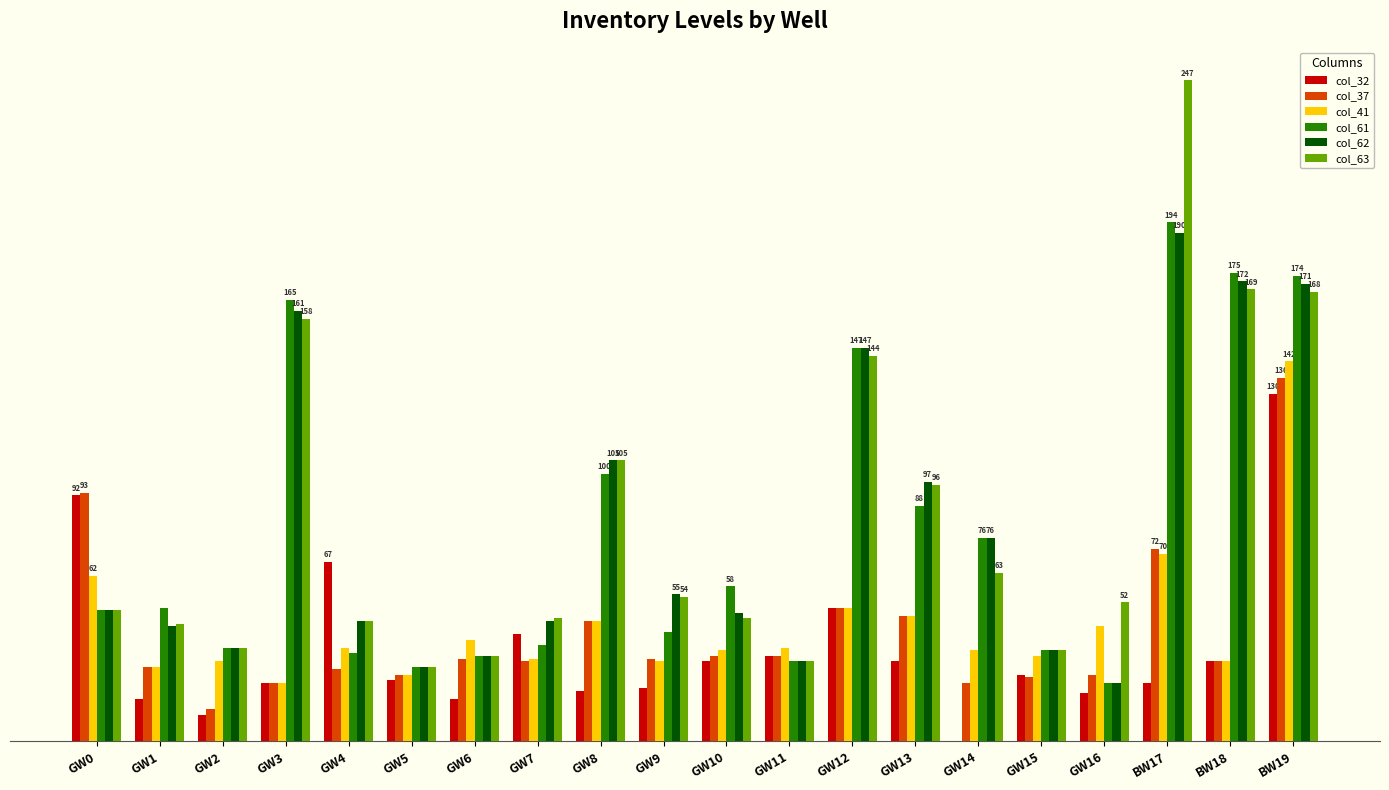

What is the sum of all col_61 values?

1567